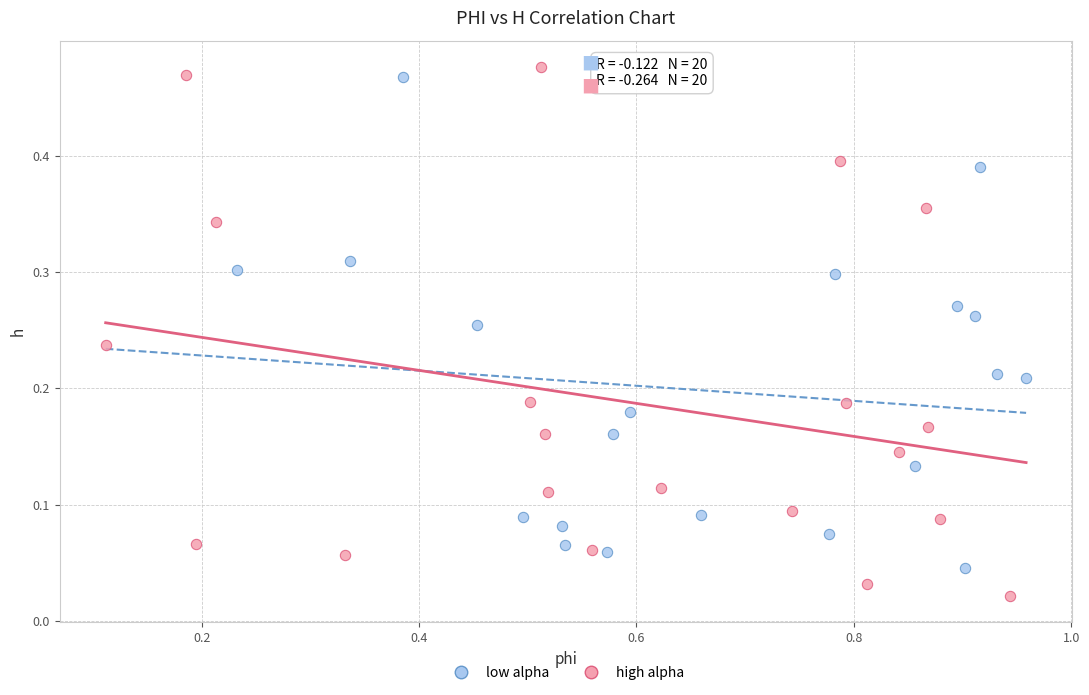

Which series has the widest spread of Y values?

high alpha